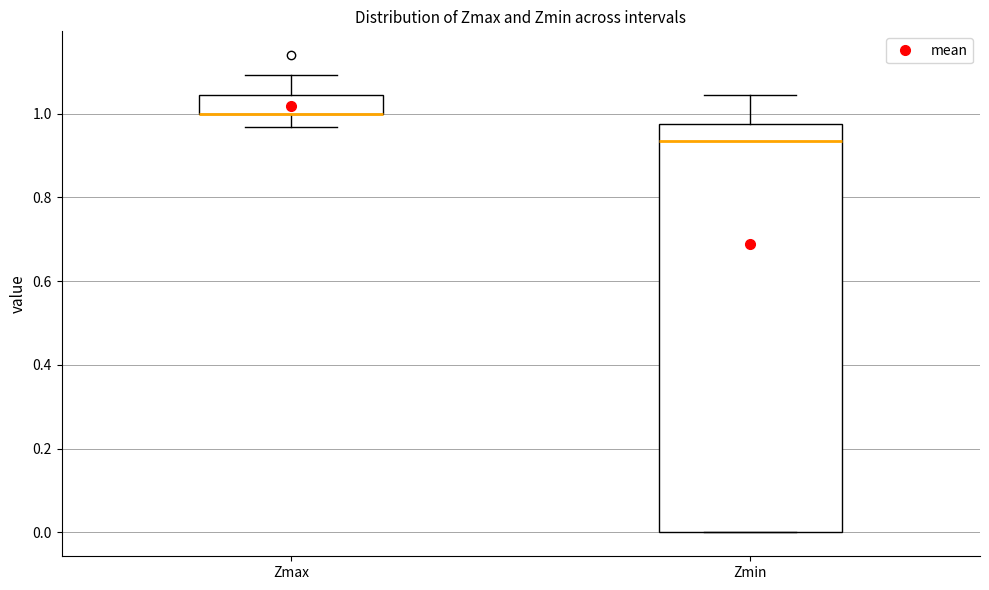

Where is the lower edge of the box for Zmin on the y-axis? The values are not printed on the chart, so give them approximately, as read against the axis.

0.00